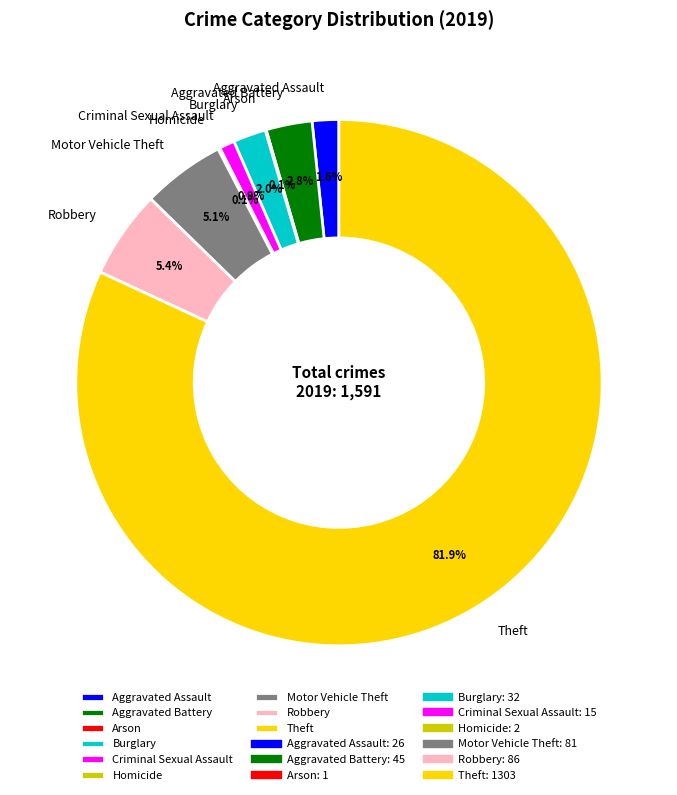

What percentage do Burglary and Robbery together represent?

7.4%